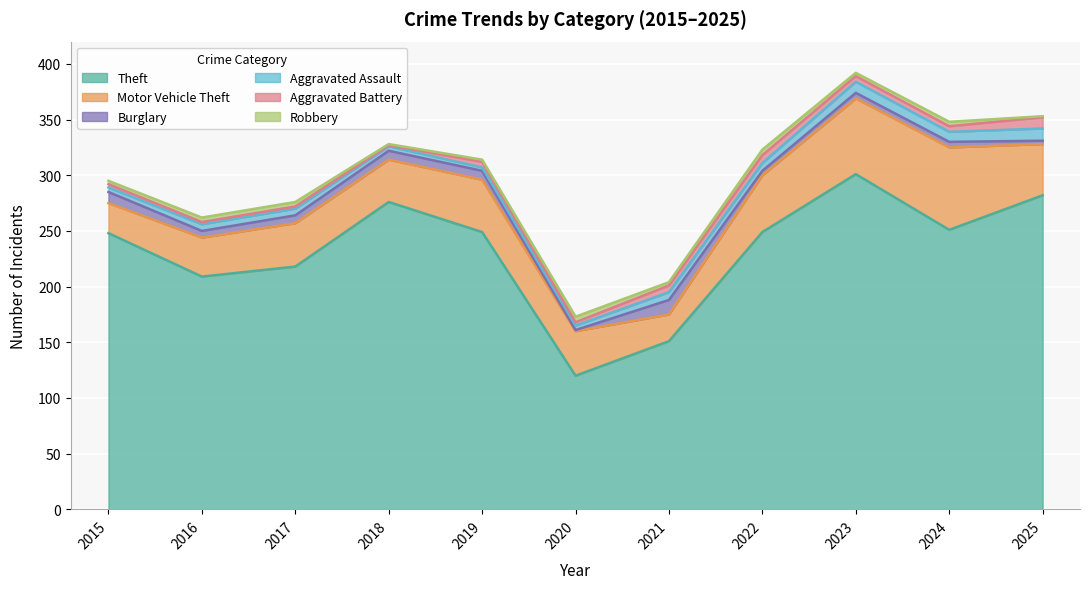

At which category is the sum across all series the highest?

2023